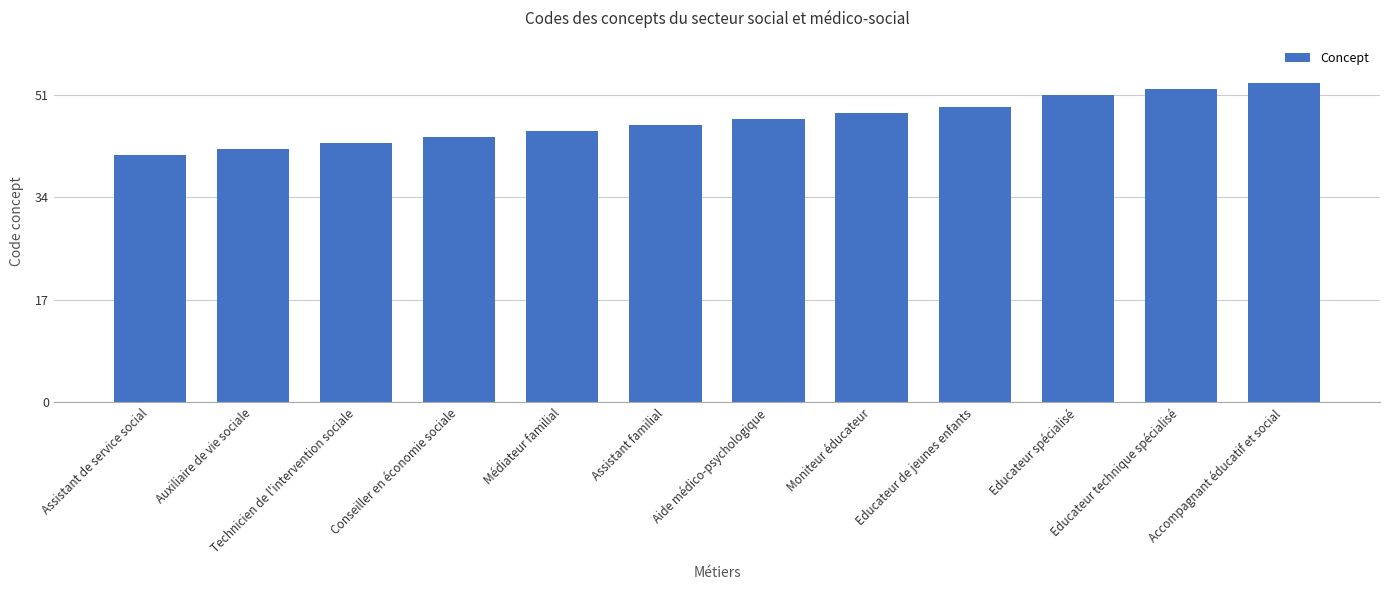

Between Médiateur familial and Educateur spécialisé, which is larger?

Educateur spécialisé